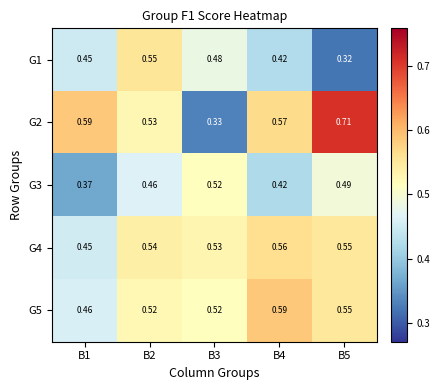

What is the maximum value shown in the chart?

0.7